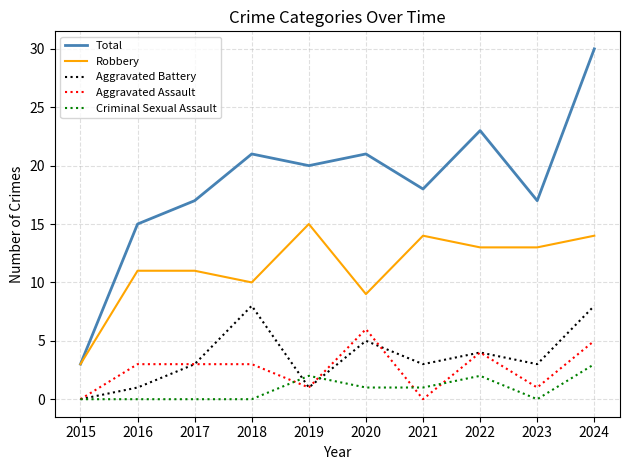

Reading left to right, extract all data points from this chart.

Total: 2015=3	2016=15	2017=17	2018=21	2019=20	2020=21	2021=18	2022=23	2023=17	2024=30
Robbery: 2015=3	2016=11	2017=11	2018=10	2019=15	2020=9	2021=14	2022=13	2023=13	2024=14
Aggravated Battery: 2015=0	2016=1	2017=3	2018=8	2019=1	2020=5	2021=3	2022=4	2023=3	2024=8
Aggravated Assault: 2015=0	2016=3	2017=3	2018=3	2019=1	2020=6	2021=0	2022=4	2023=1	2024=5
Criminal Sexual Assault: 2015=0	2016=0	2017=0	2018=0	2019=2	2020=1	2021=1	2022=2	2023=0	2024=3